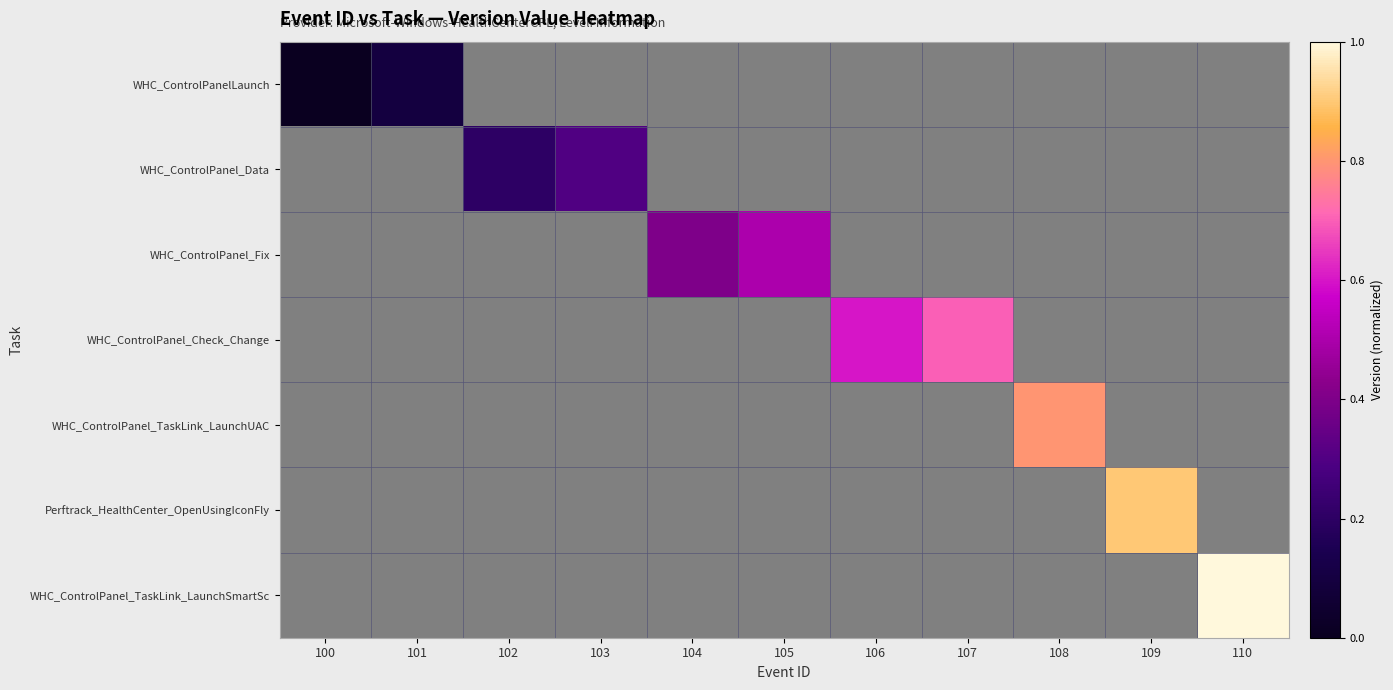

How many series are shown in this chart?

7